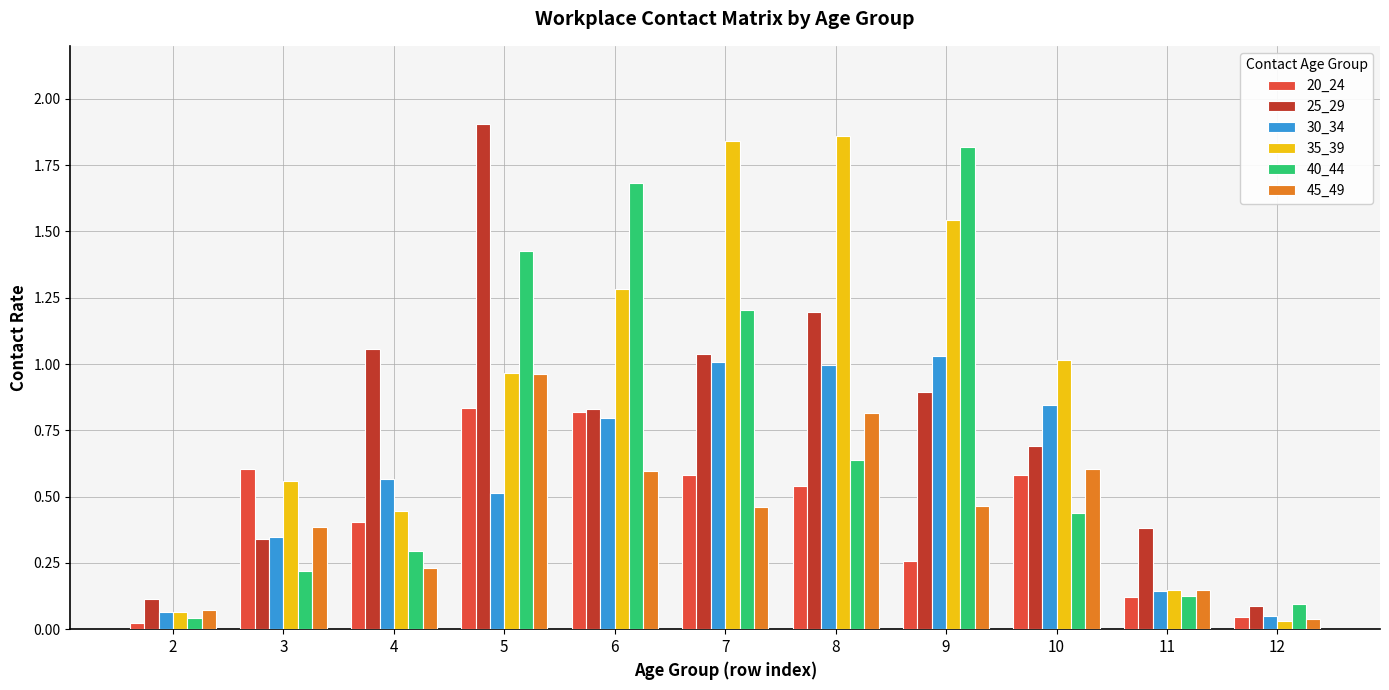

Which series changed the most between 10 and 11?

35_39